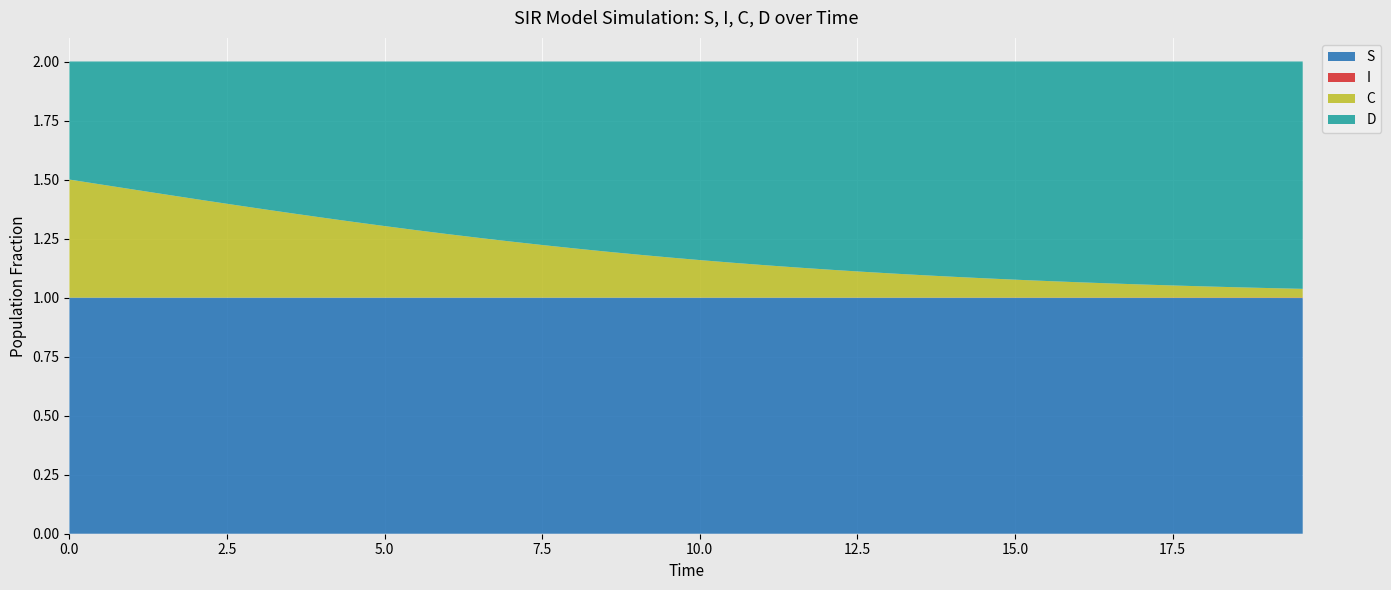

Reading left to right, list all the values displayed in this chart.

S: 0=1.0	1=1.0	2=1.0	3=1.0	4=1.0	5=1.0	6=1.0	7=1.0	8=1.0	9=1.0	10=1.0	11=1.0	12=1.0	13=1.0	14=1.0	15=1.0	16=1.0	17=1.0	18=1.0	19=1.0	20=1.0	21=1.0	22=1.0	23=1.0	24=1.0	25=1.0	26=1.0	27=1.0	28=1.0	29=1.0	30=1.0	31=1.0	32=1.0	33=1.0	34=1.0	35=1.0	36=1.0	37=1.0	38=1.0	39=1.0
I: 0=0.0	1=0.0	2=0.0	3=0.0	4=0.0	5=0.0	6=0.0	7=0.0	8=0.0	9=0.0	10=0.0	11=0.0	12=0.0	13=0.0	14=0.0	15=0.0	16=0.0	17=0.0	18=0.0	19=0.0	20=0.0	21=0.0	22=0.0	23=0.0	24=0.0	25=0.0	26=0.0	27=0.0	28=0.0	29=0.0	30=0.0	31=0.0	32=0.0	33=0.0	34=0.0	35=0.0	36=0.0	37=0.0	38=0.0	39=0.0
C: 0=0.5	1=0.5	2=0.5	3=0.4	4=0.4	5=0.4	6=0.4	7=0.4	8=0.3	9=0.3	10=0.3	11=0.3	12=0.3	13=0.3	14=0.2	15=0.2	16=0.2	17=0.2	18=0.2	19=0.2	20=0.2	21=0.1	22=0.1	23=0.1	24=0.1	25=0.1	26=0.1	27=0.1	28=0.1	29=0.1	30=0.1	31=0.1	32=0.1	33=0.1	34=0.1	35=0.1	36=0.0	37=0.0	38=0.0	39=0.0
D: 0=0.5	1=0.5	2=0.5	3=0.6	4=0.6	5=0.6	6=0.6	7=0.6	8=0.7	9=0.7	10=0.7	11=0.7	12=0.7	13=0.7	14=0.8	15=0.8	16=0.8	17=0.8	18=0.8	19=0.8	20=0.8	21=0.9	22=0.9	23=0.9	24=0.9	25=0.9	26=0.9	27=0.9	28=0.9	29=0.9	30=0.9	31=0.9	32=0.9	33=0.9	34=0.9	35=0.9	36=1.0	37=1.0	38=1.0	39=1.0